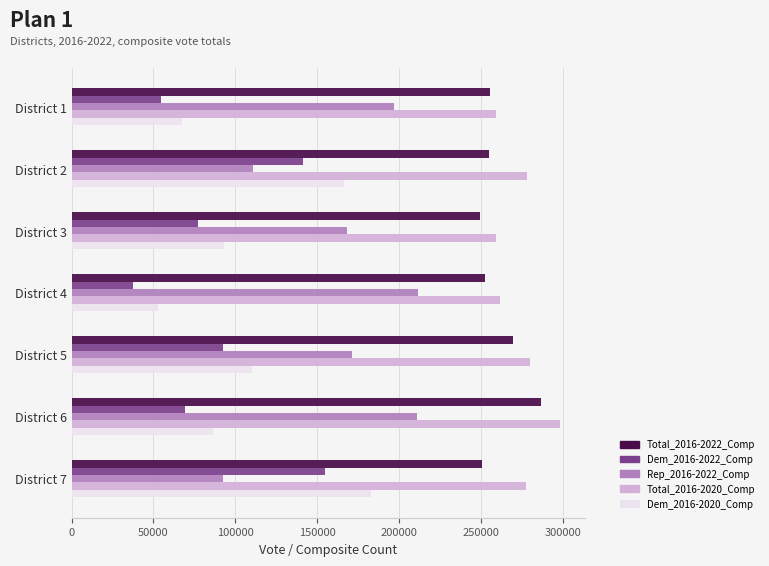

What value does the Dem_2016-2020_Comp series have at District 7?

182672